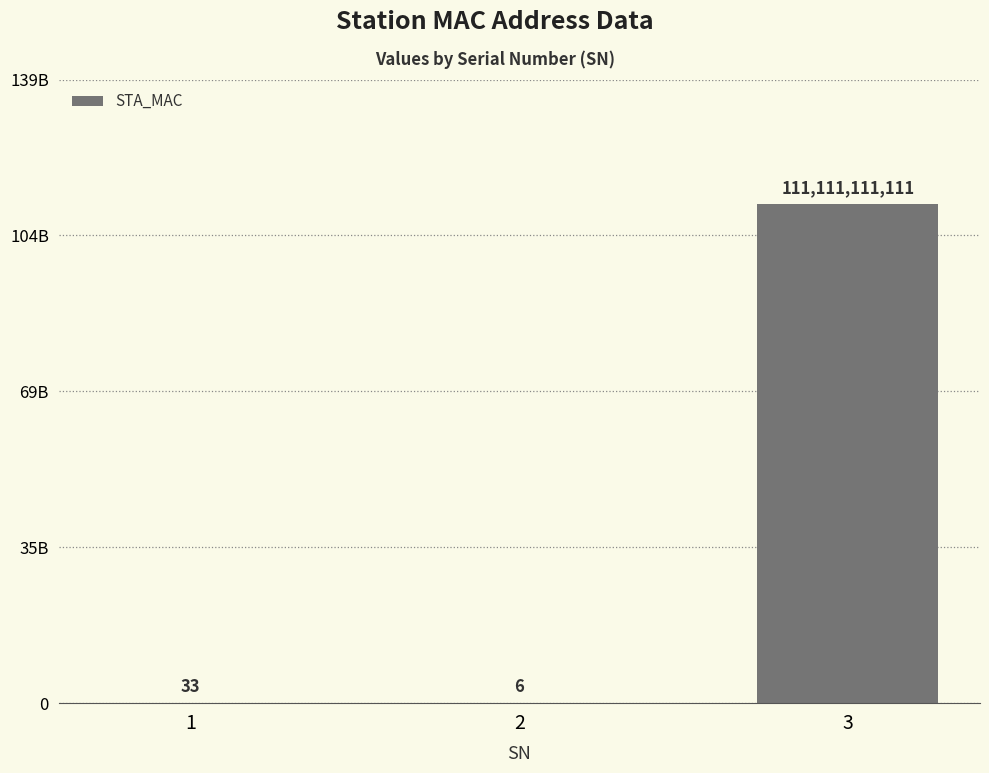

Between 1 and 3, which is larger?

3